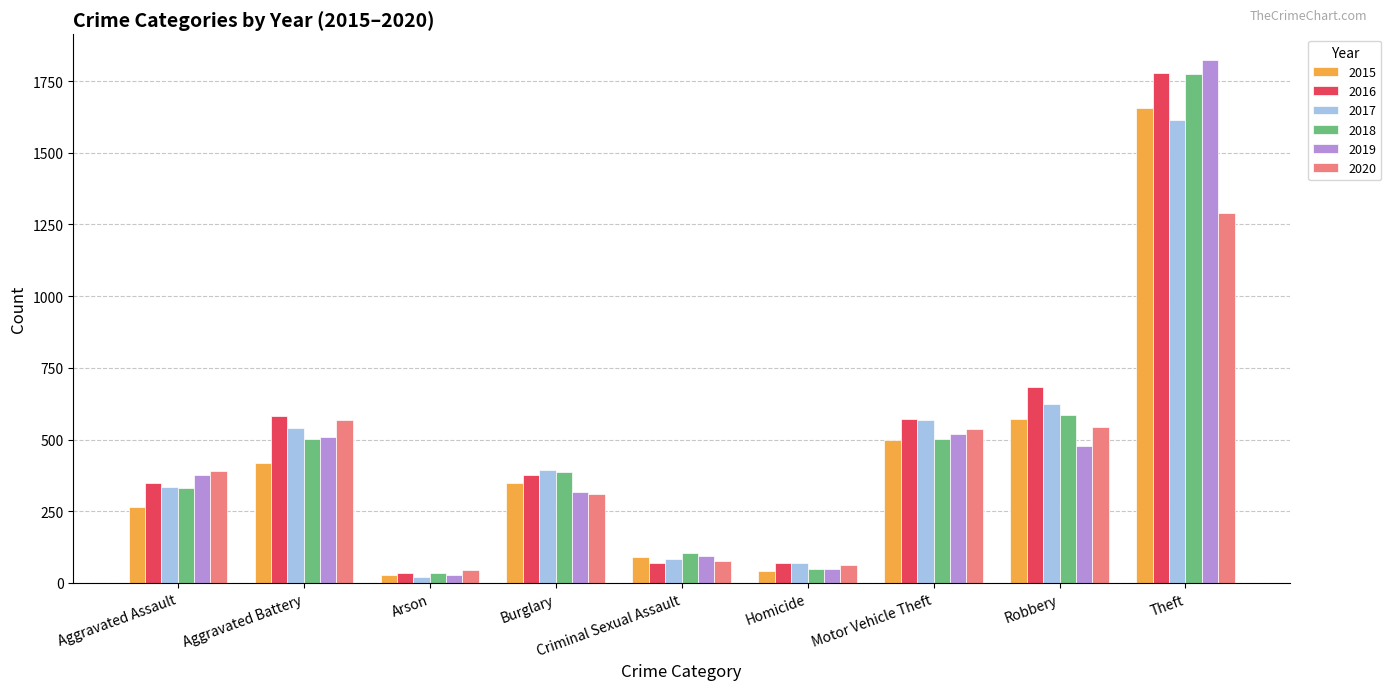

What is the minimum value shown in the chart?

21